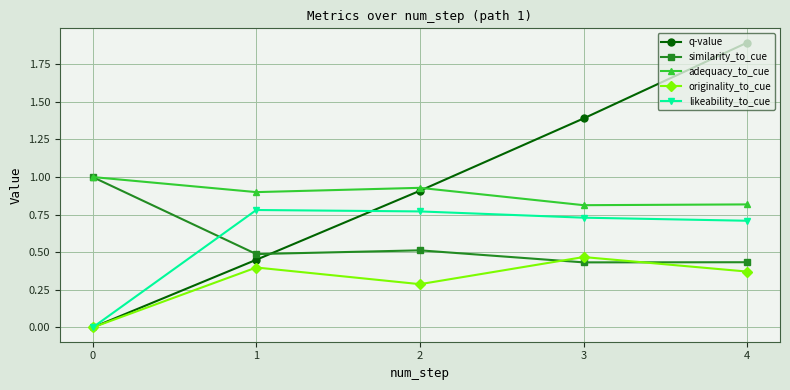

What is the value of the q-value point at the 5th from the left?

1.9